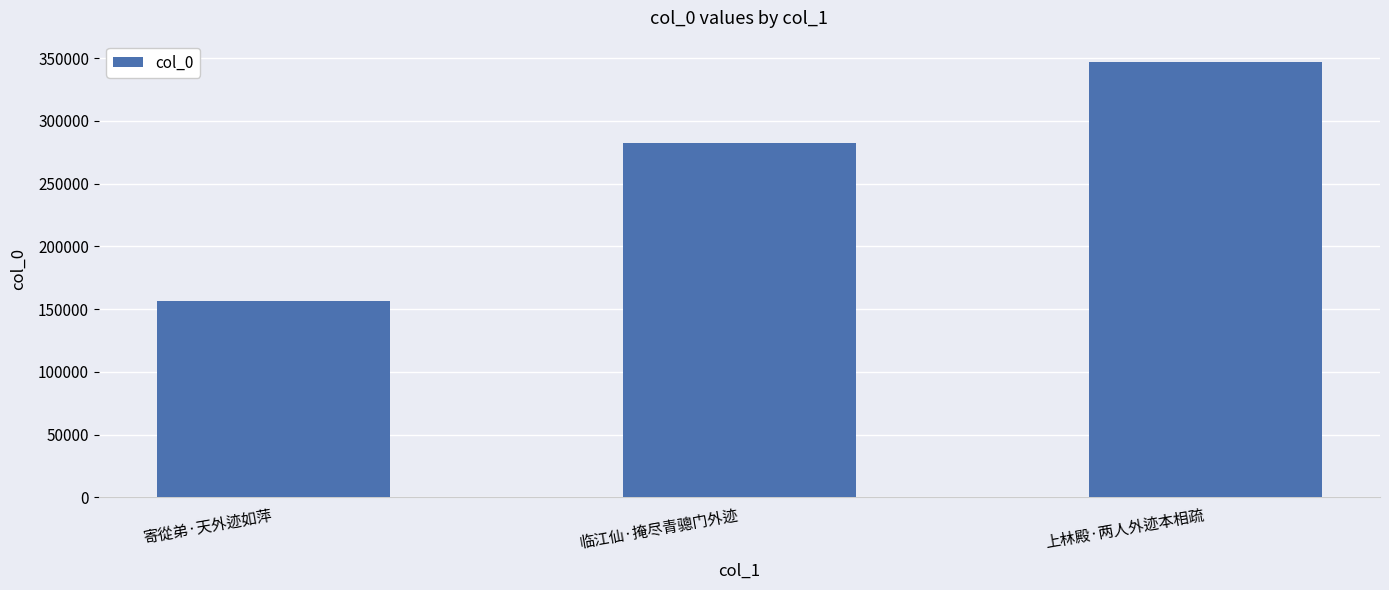

Reading left to right, transcribe all the data shown in this chart.

寄從弟·天外迹如萍=156499	临江仙·掩尽青骢门外迹=282582	上林殿·两人外迹本相疏=346609